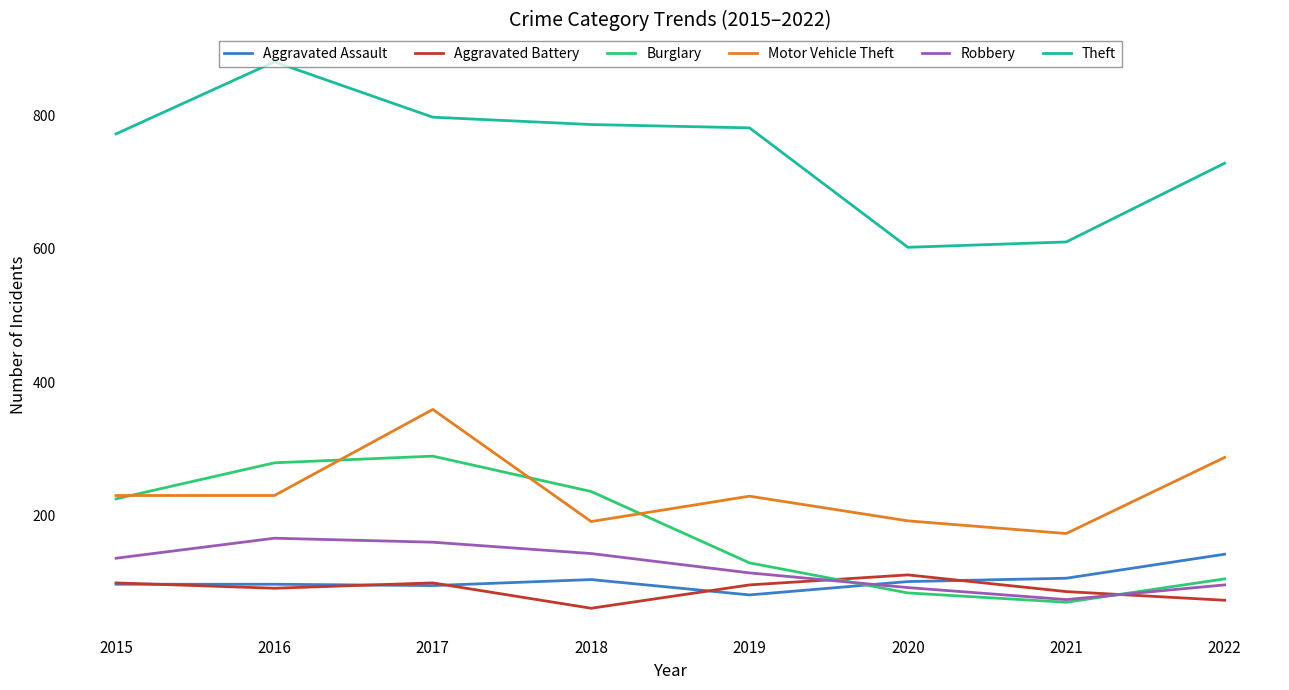

The value of Burglary at 2021 is 21. True or false?

False